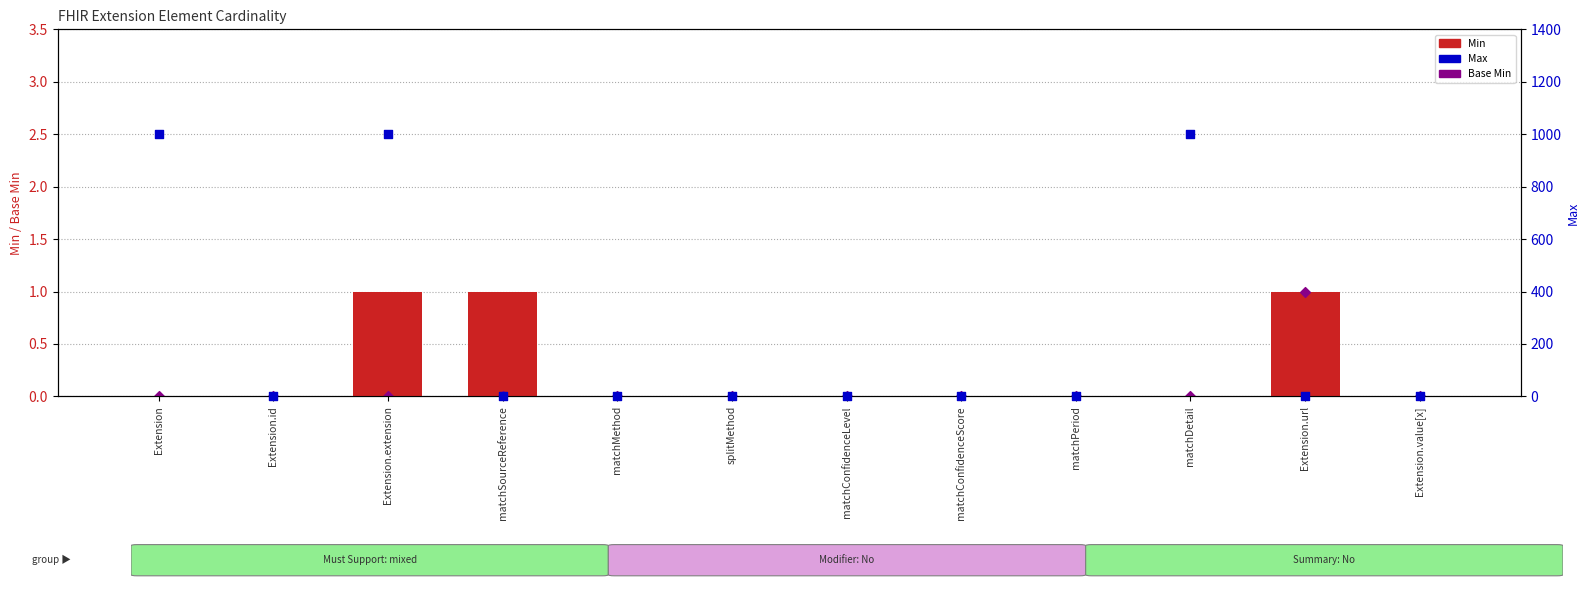

Which series contains the lowest Y value?

Min